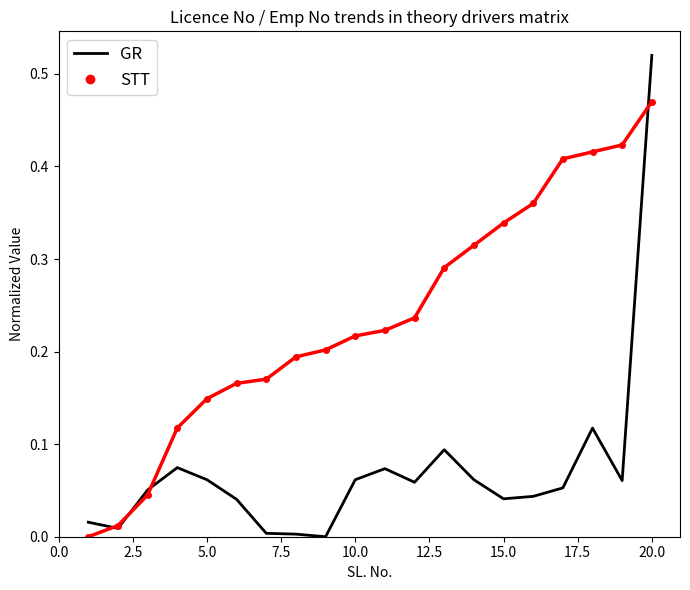

Rank the series by their average value, from highest to lowest.

STT, GR